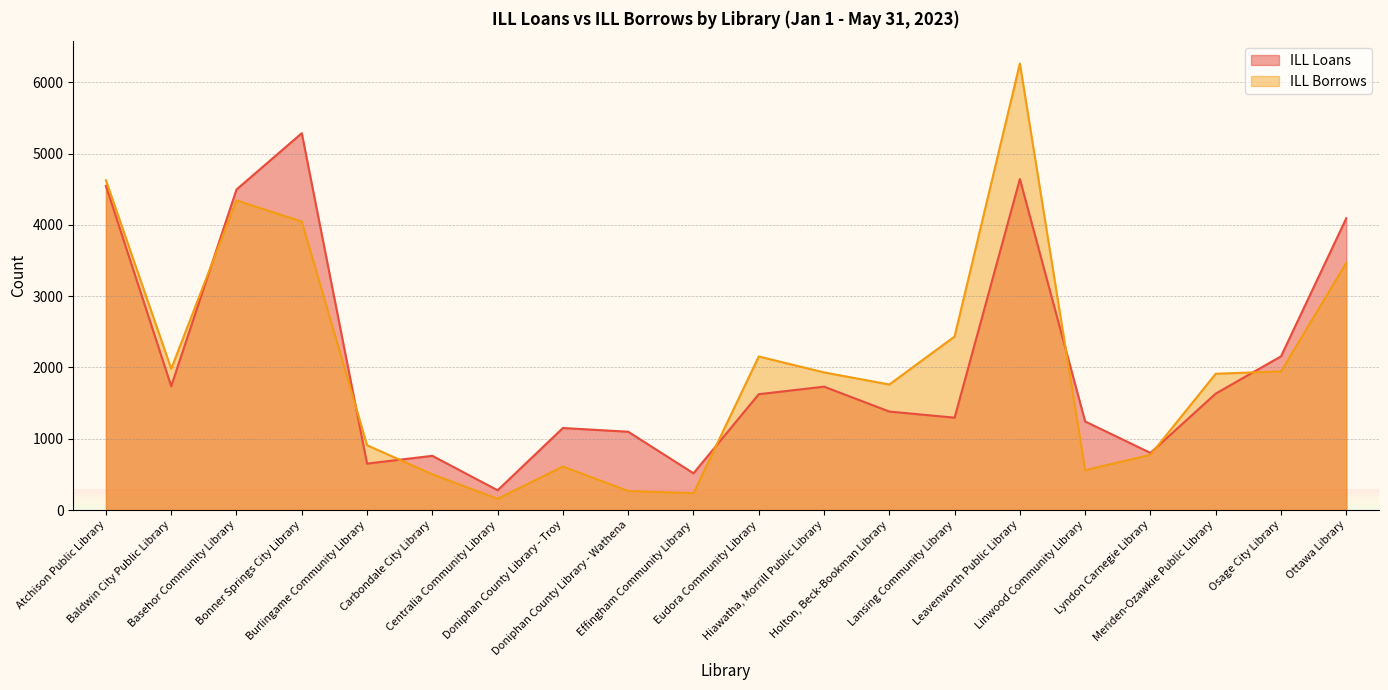

Where is ILL Loans nearest to the value 2781?

Osage City Library